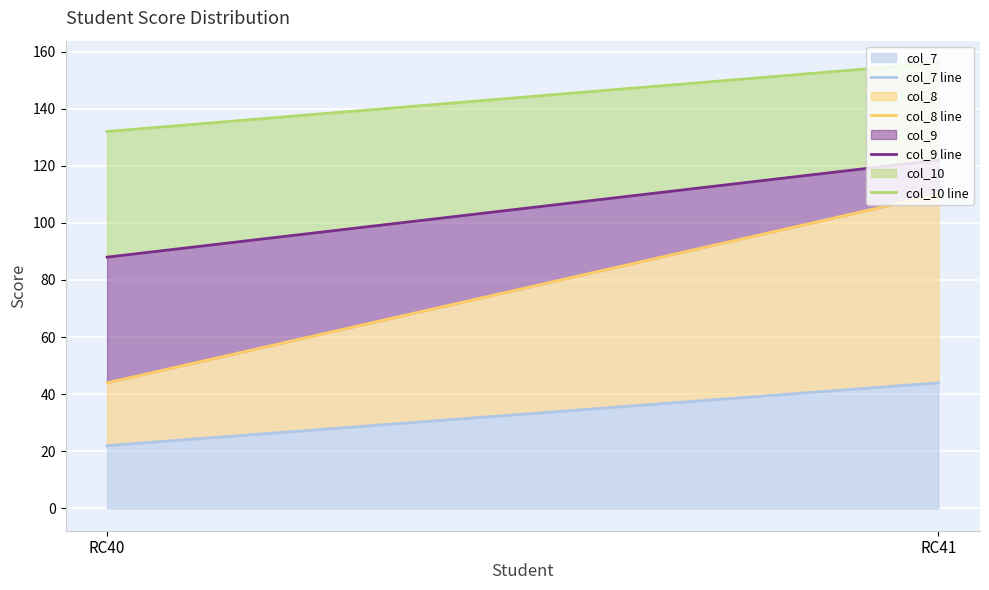

Is the value of col_7 line at RC40 greater than the value of col_10 line at RC41?

No